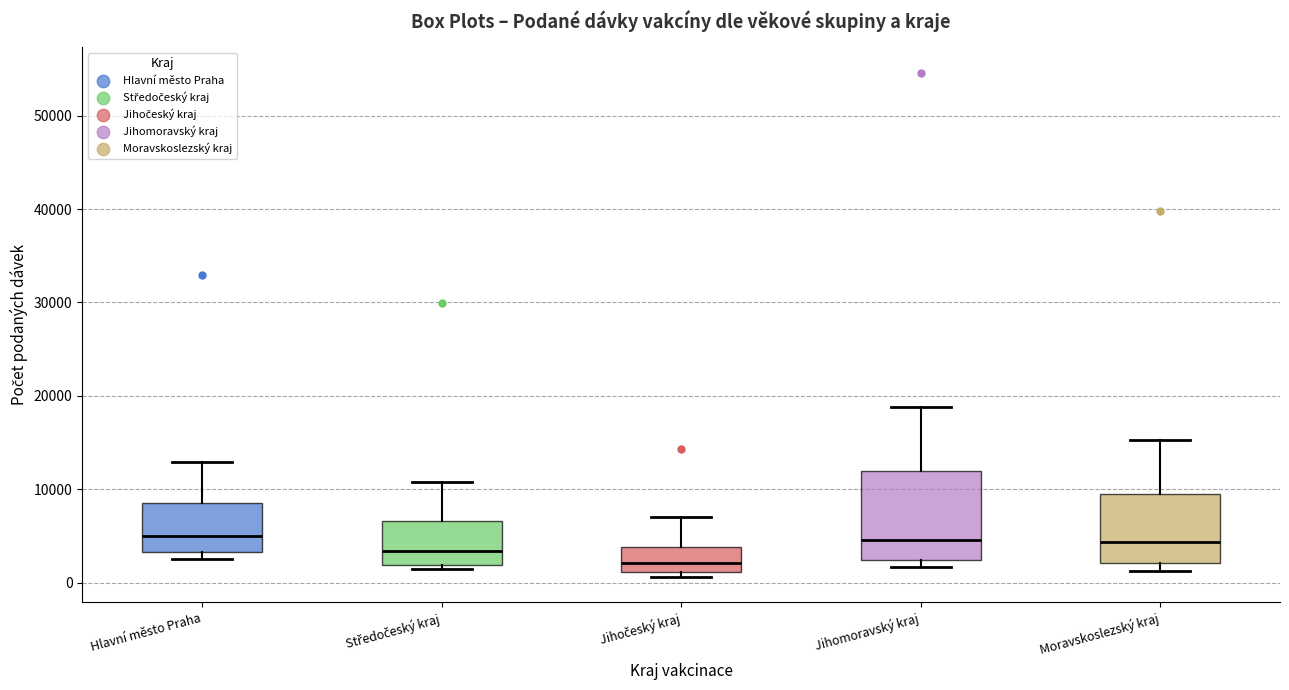

Where is the upper edge of the box for Středočeský kraj on the y-axis? The values are not printed on the chart, so give them approximately, as read against the axis.

7000